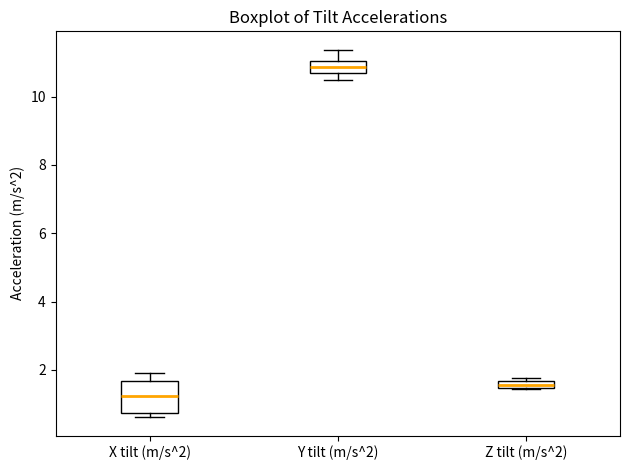

Comparing the boxes themselves (not the whiskers), which one is the tallest?

X tilt (m/s^2)